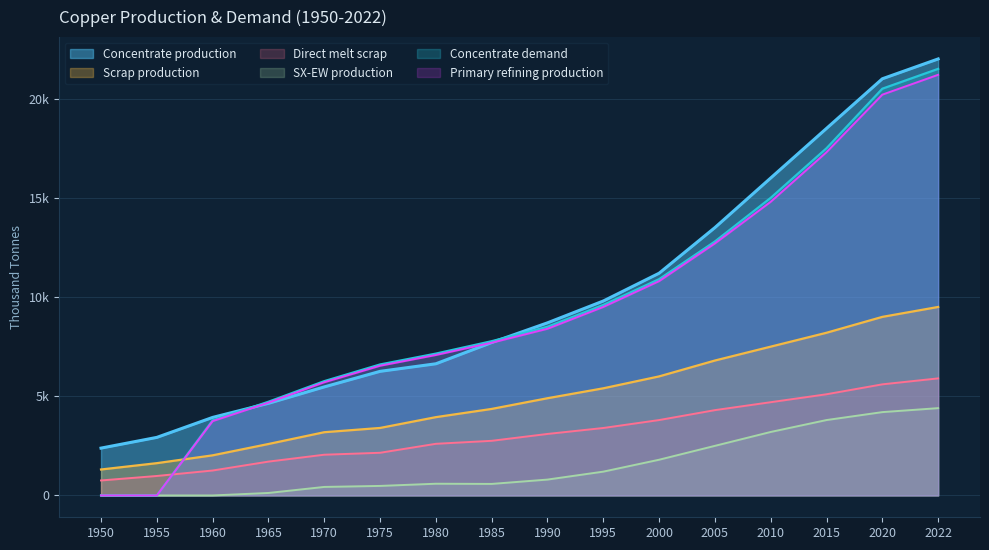

What value does the Concentrate production series have at 1960?

3933.3